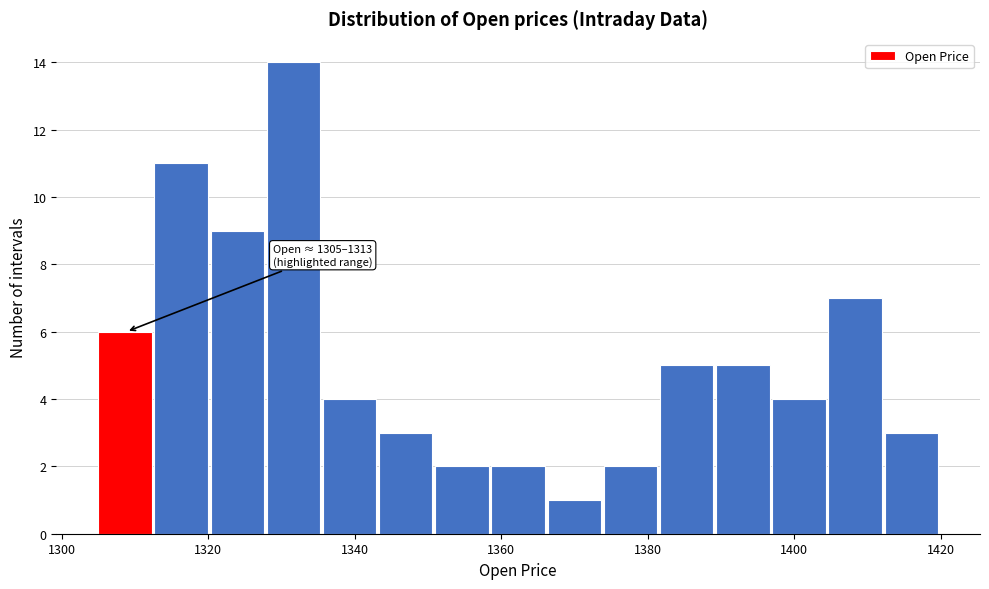

Read against the x-axis, roughly where is the centre of the tallest bar?

1332